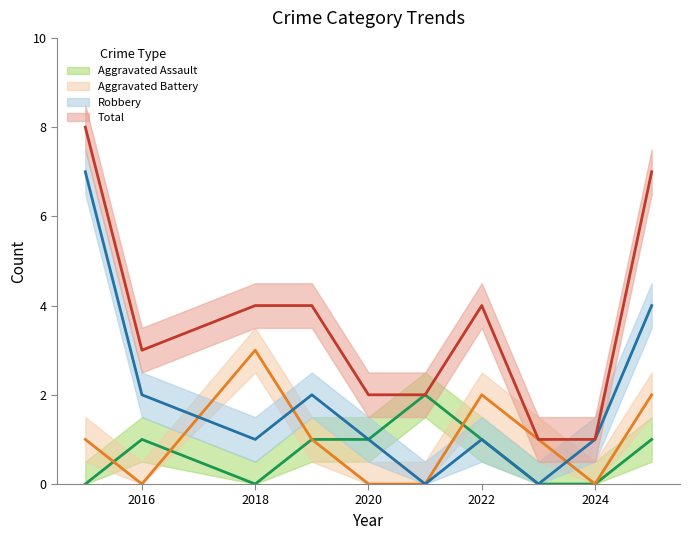

At which label does Aggravated Battery (mean) reach its minimum?

2016